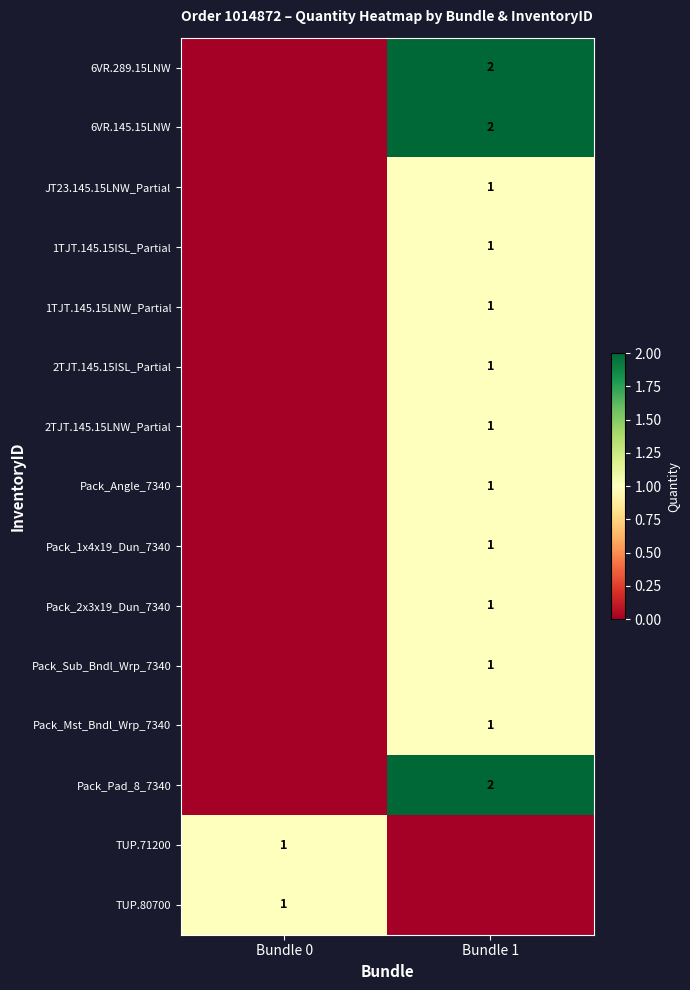

Is the value of 6VR.145.15LNW at Bundle 1 greater than the value of Pack_Sub_Bndl_Wrp_7340 at Bundle 1?

Yes